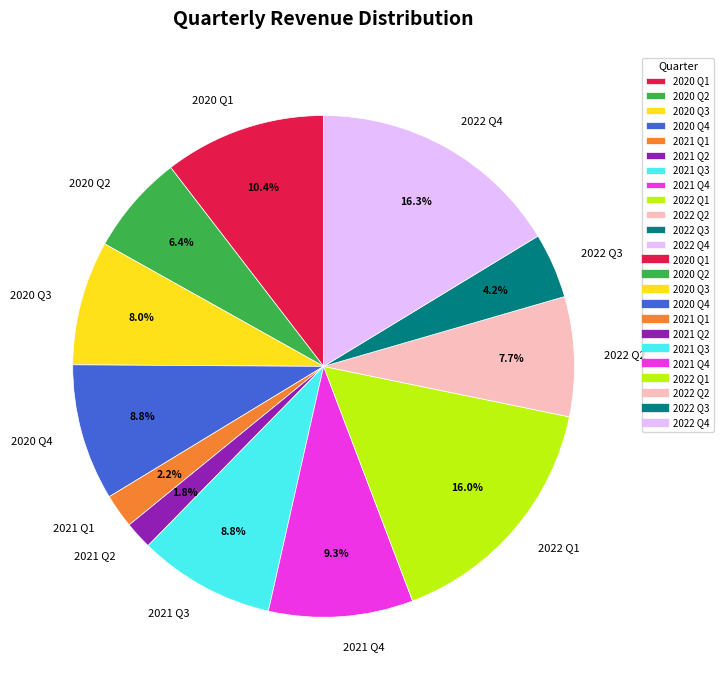

To the nearest percent, what is the average slice percentage?

8%